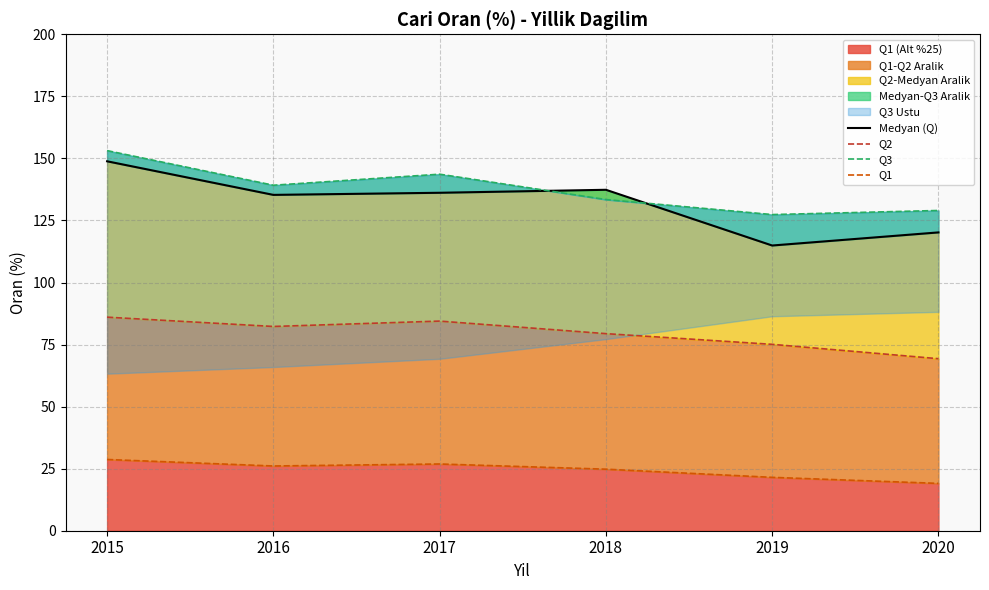

True or false: Medyan (Q) has a value of 135.3 at 2016.

True